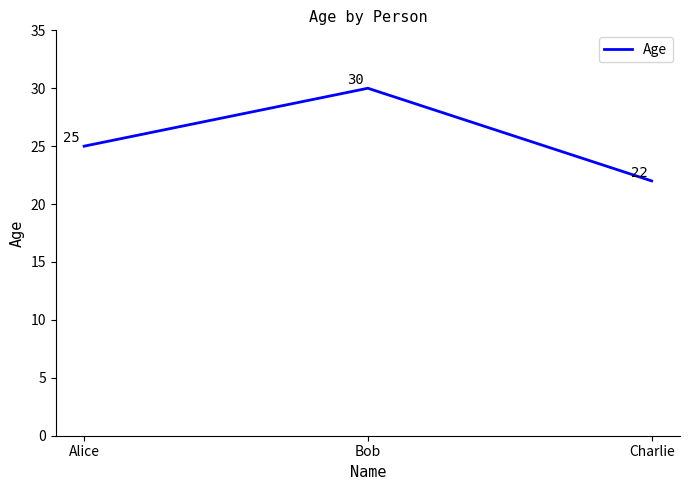

Reading left to right, extract all data points from this chart.

25	30	22